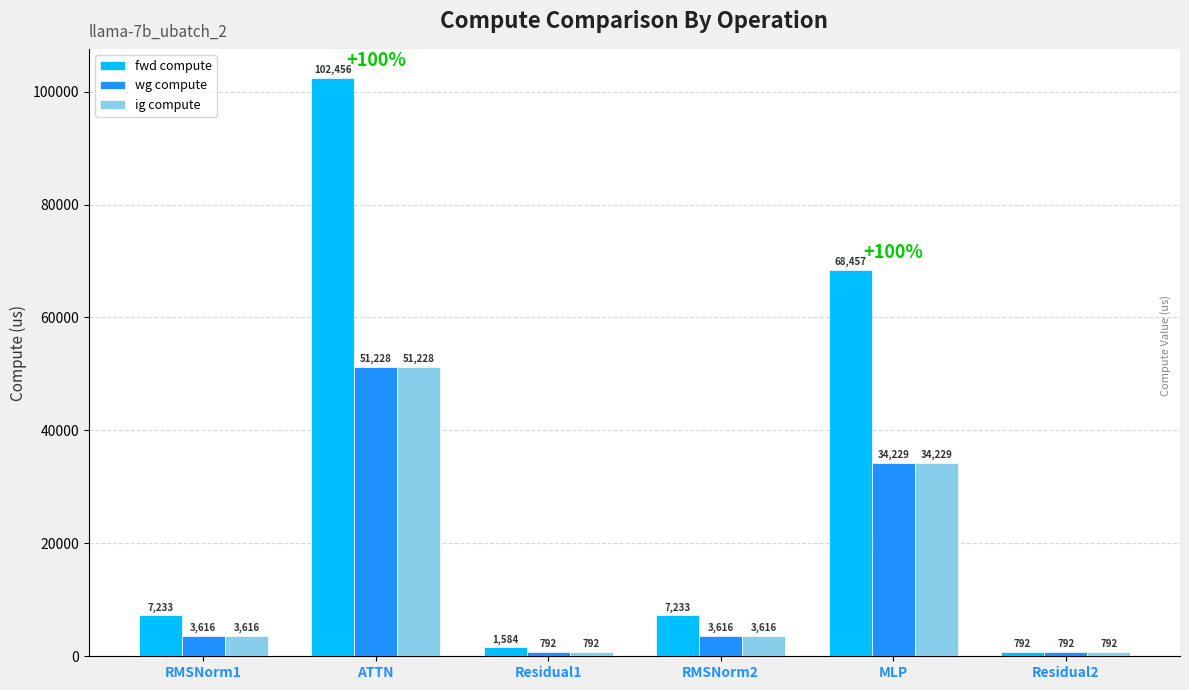

Between ATTN and Residual1, which series saw the biggest shift?

fwd compute